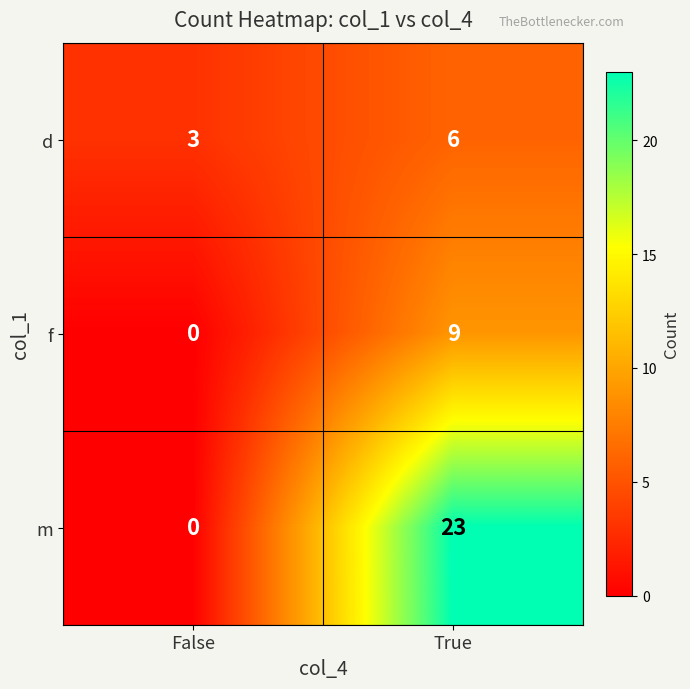

Which series has the largest total across all categories?

m